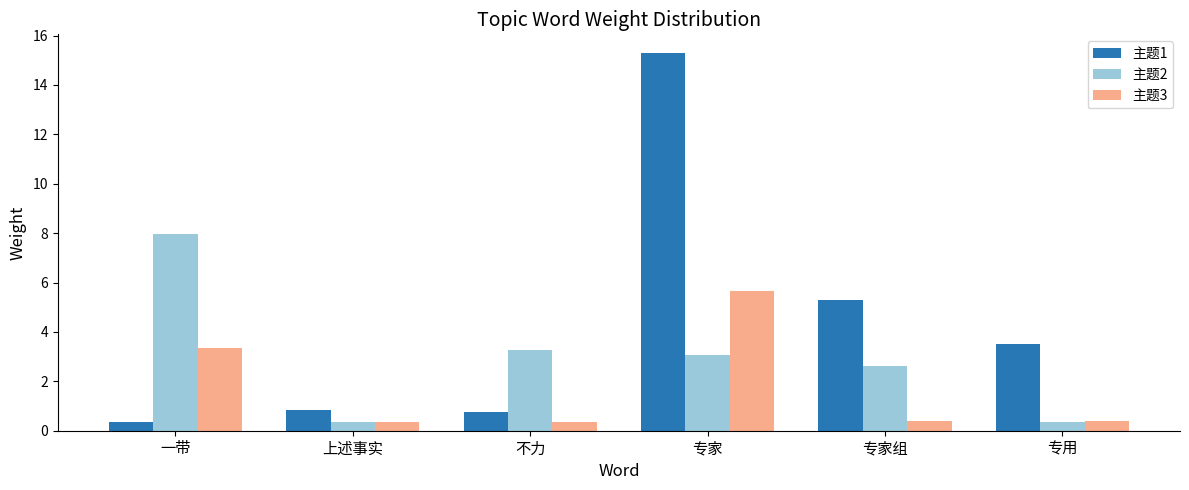

Which category has the highest value in the 主题2 series?

一带